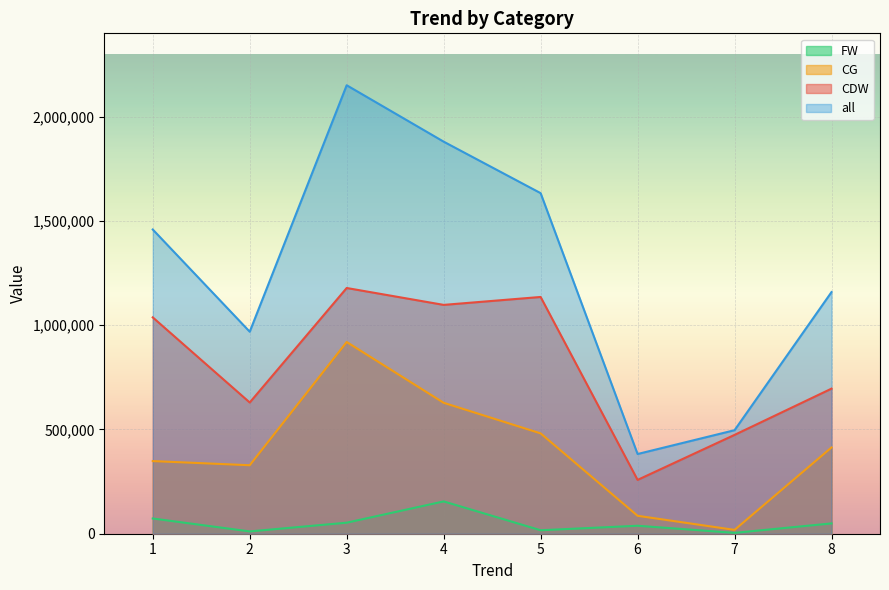

Reading left to right, what are all the values shown in this chart?

CDW: 1037597	629387	1178549	1097543	1135549	258101	474028	695856
CG: 348427	328487	919532	627973	481267	85987	18377	413759
FW: 73067	11024	52900	154957	16681	38220	4106	49416
all: 1459091	968898	2150981	1880473	1633497	382308	496511	1159031